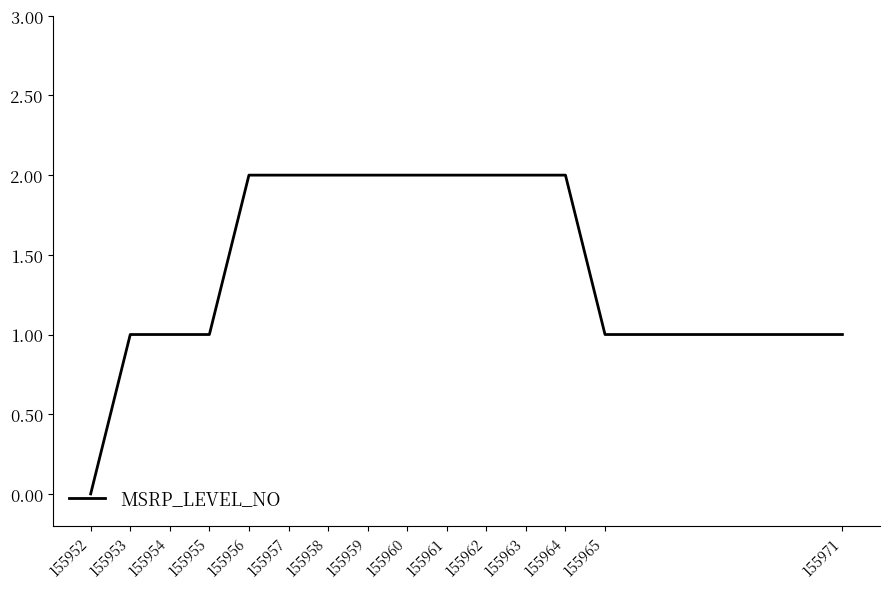

How many values are between 1 and 2?

14